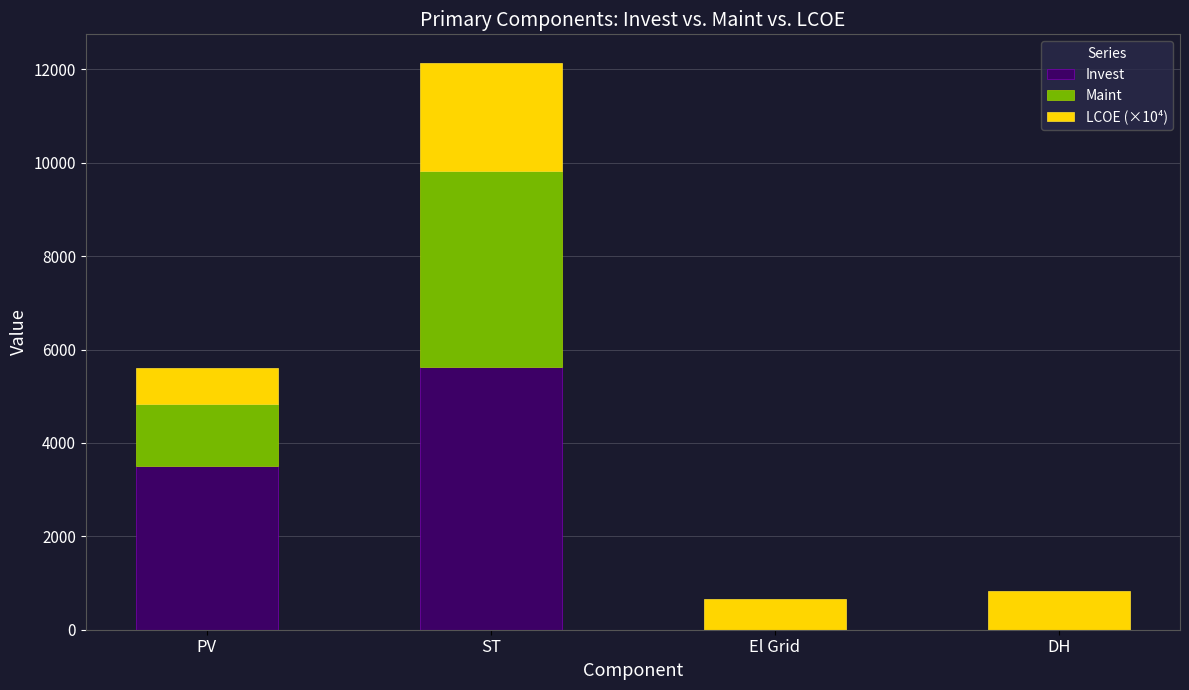

Reading right to left, transcribe the values for Invest.

DH=0.0	El Grid=0.0	ST=5617.0	PV=3514.6